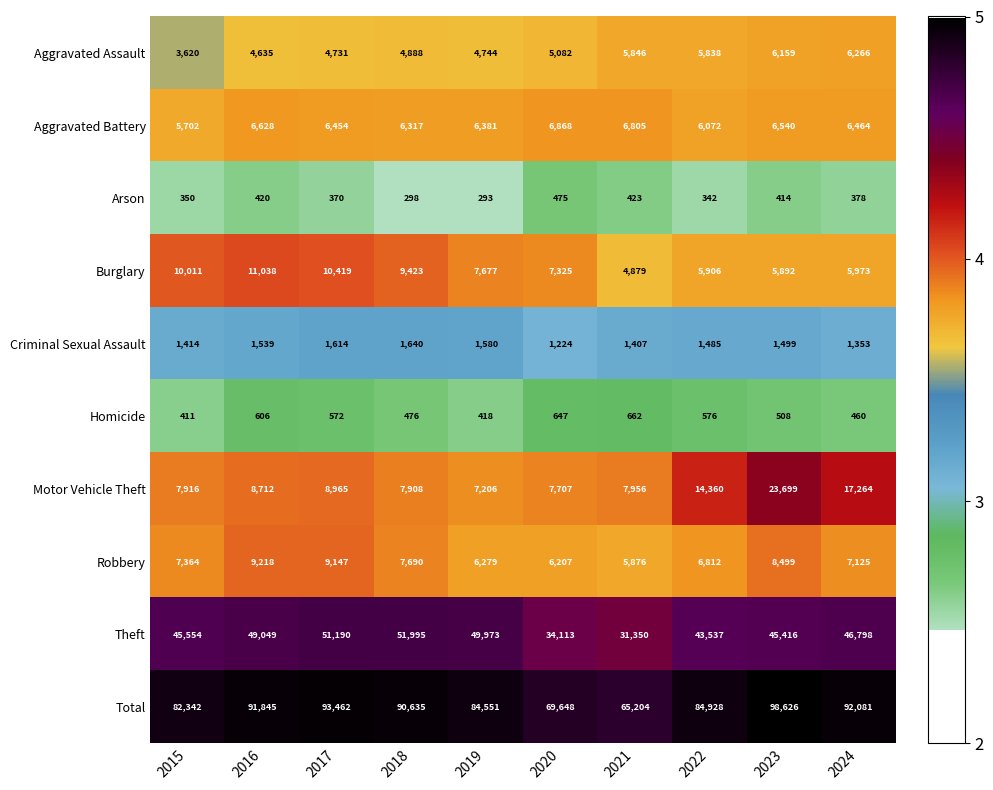

At which category is the sum across all series the highest?

2023